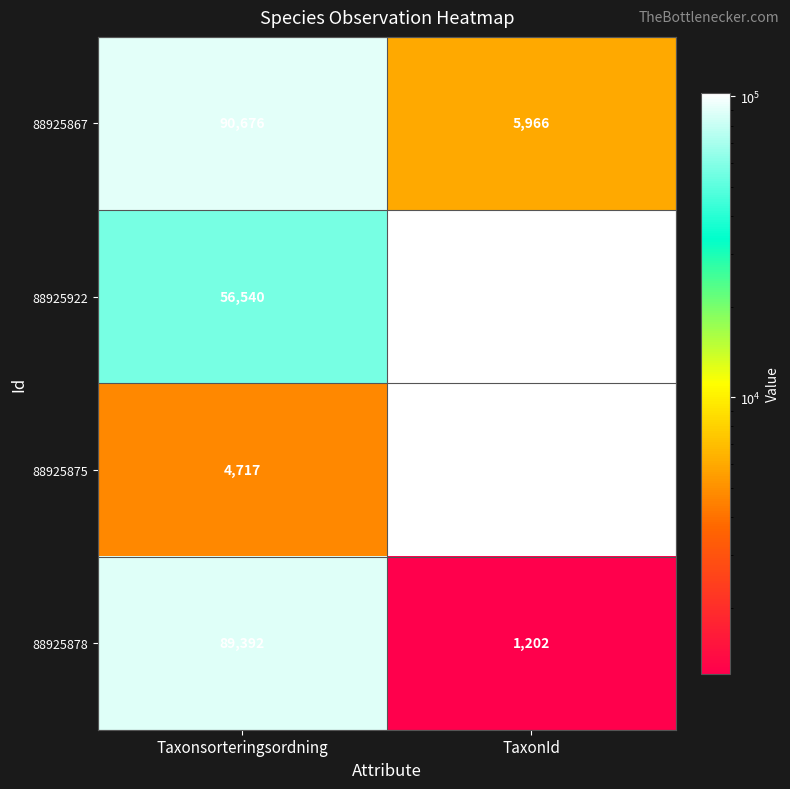

What is the sum of the 88925875 values at TaxonId and Taxonsorteringsordning?

107023